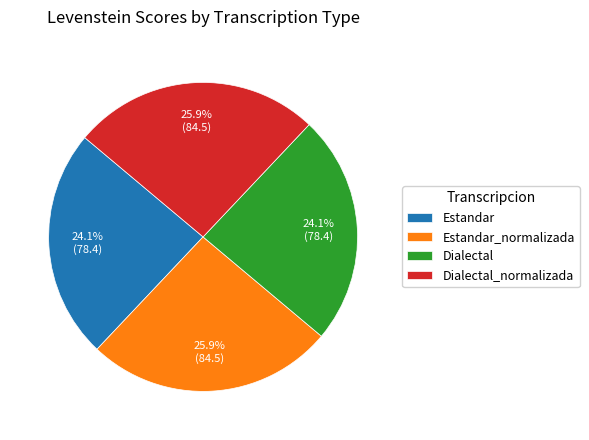

The Estandar_normalizada slice represents 26% of the pie. True or false?

True